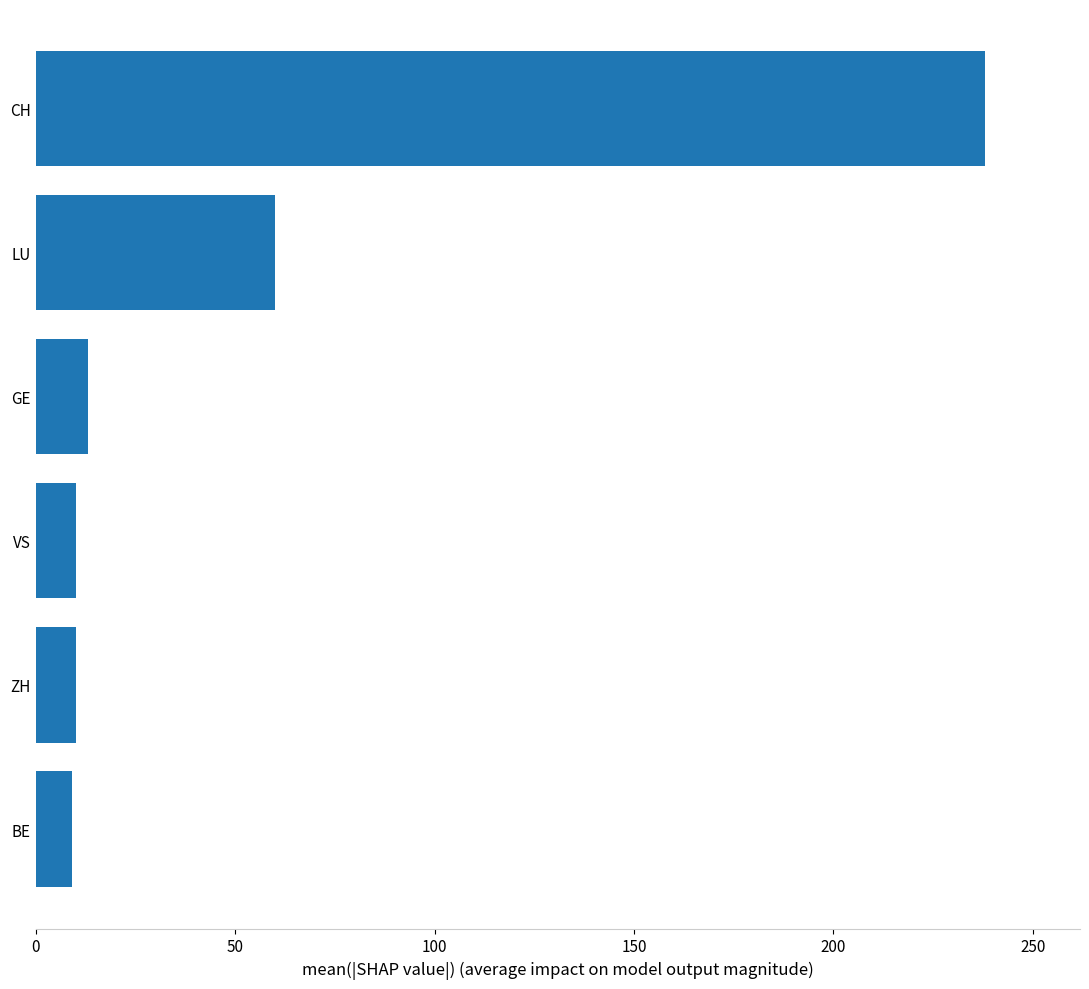

What is the difference between the second highest and minimum values?

51